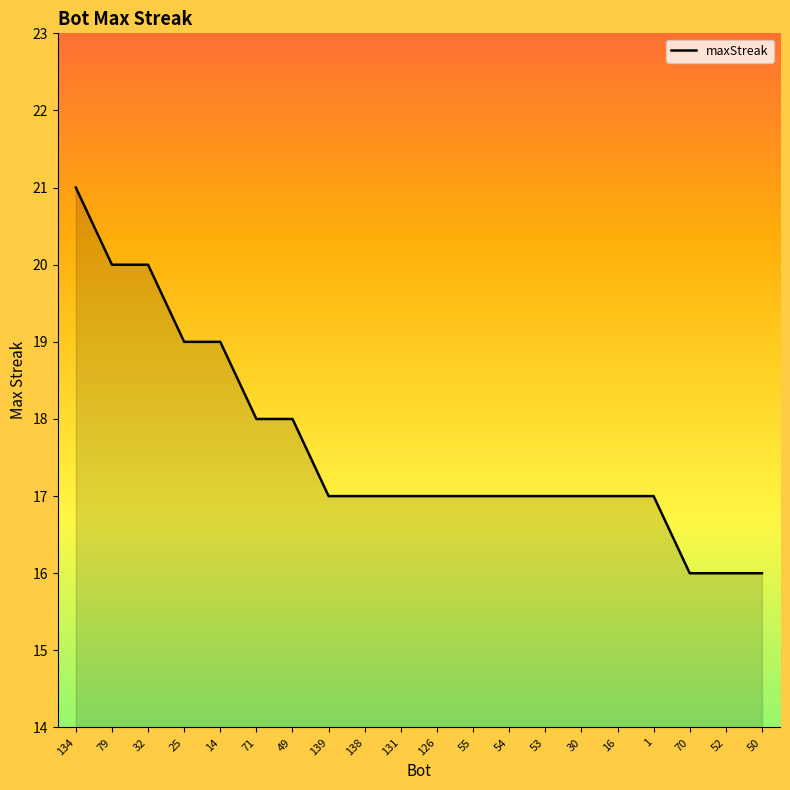

What value does the data have at 16?

17